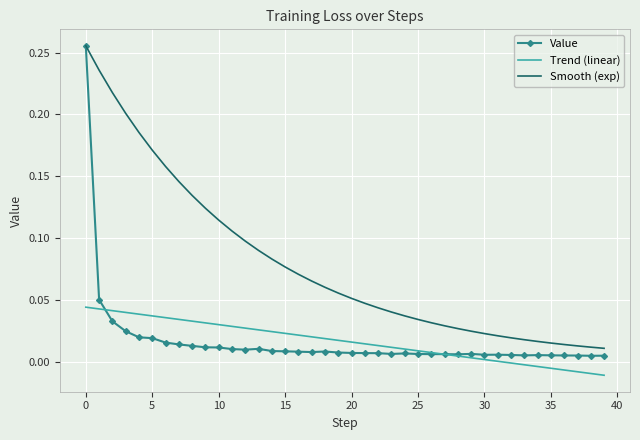

Which series has the largest total across all categories?

Smooth (exp)